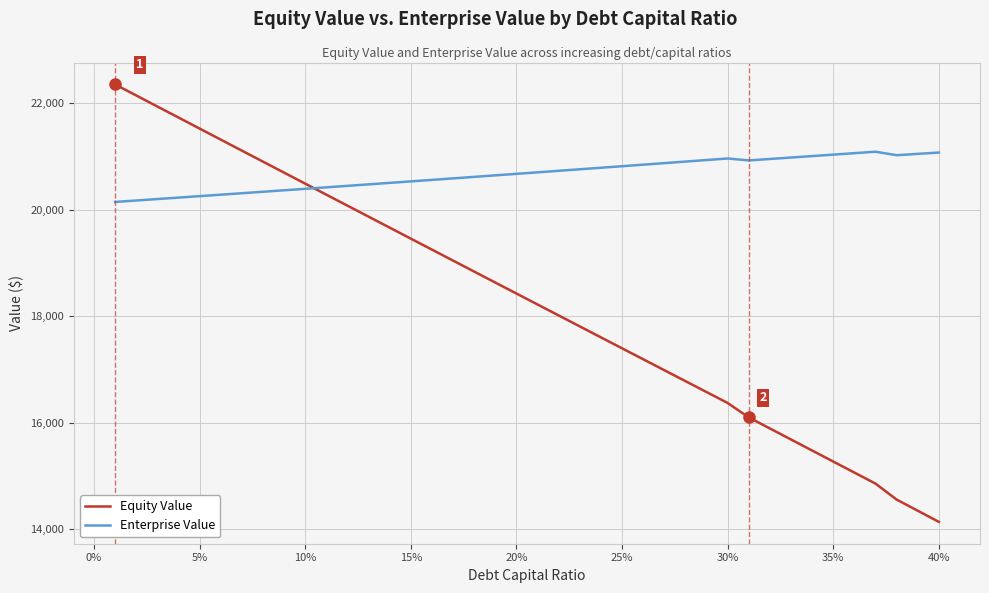

Which series has the widest spread of values?

Equity Value